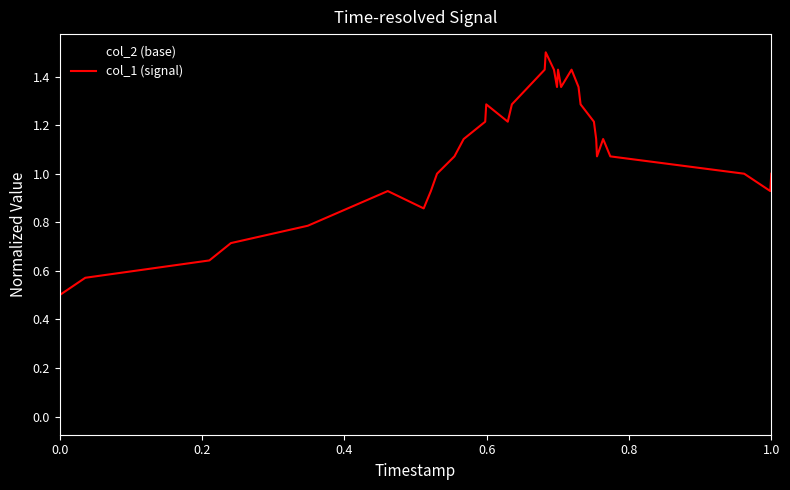

Which series has the widest spread of values?

col_1 (signal)